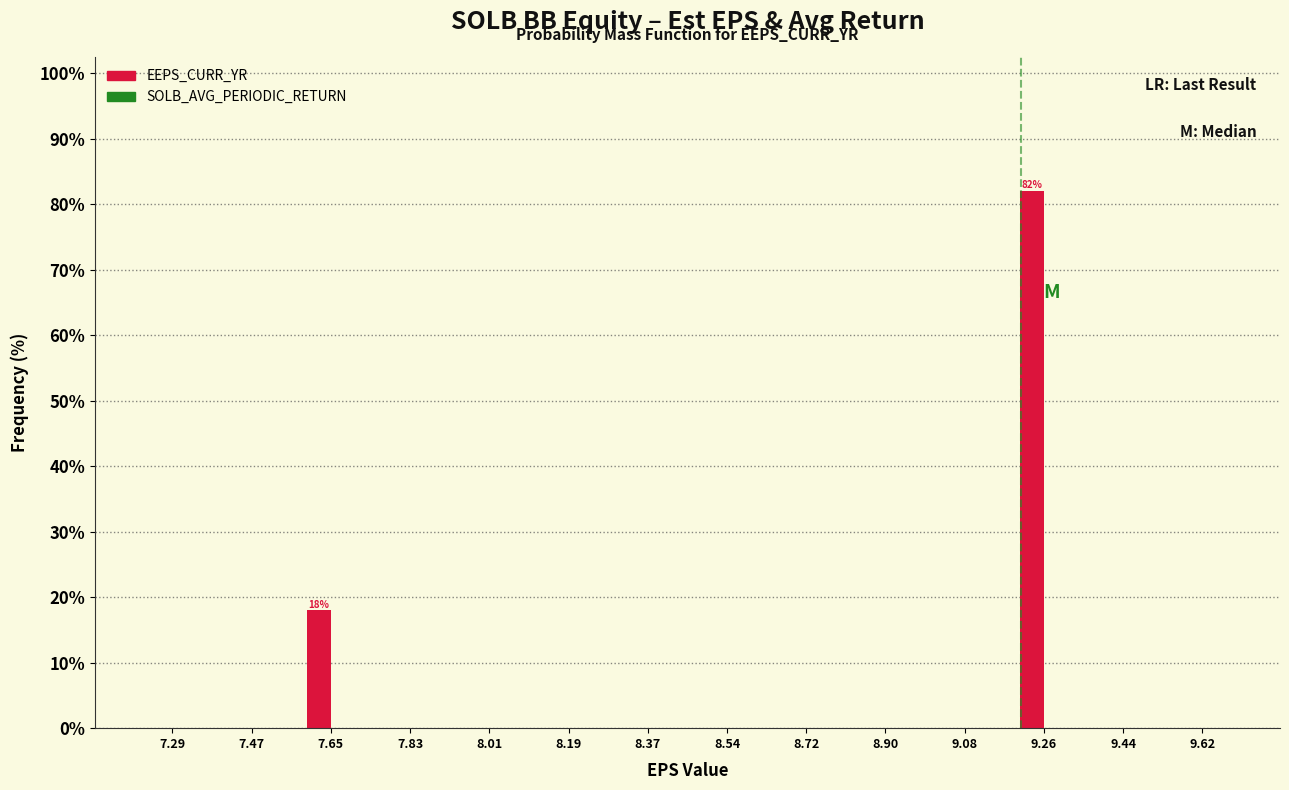

Reading left to right, extract all data points from this chart.

7.29=0	7.47=0	7.65=18	7.83=0	8.01=0	8.19=0	8.37=0	8.54=0	8.72=0	8.90=0	9.08=0	9.26=82	9.44=0	9.62=0